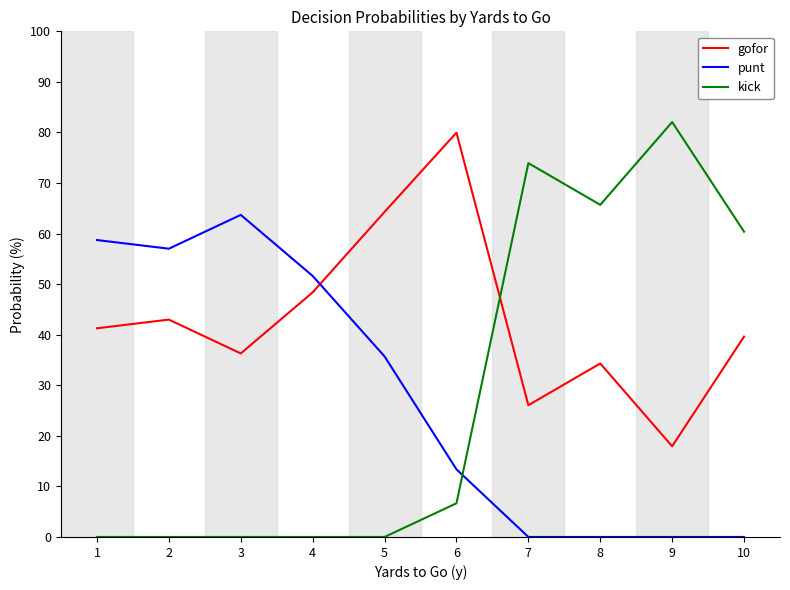

Is the value of kick at 1 greater than the value of punt at 3?

No